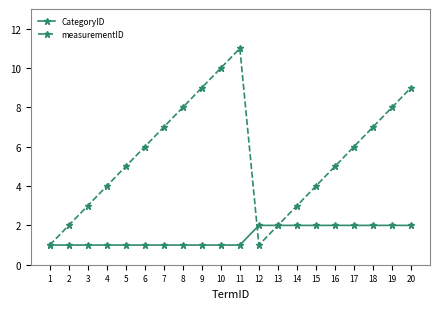

What is the value of the CategoryID point at the 13th from the left?

2